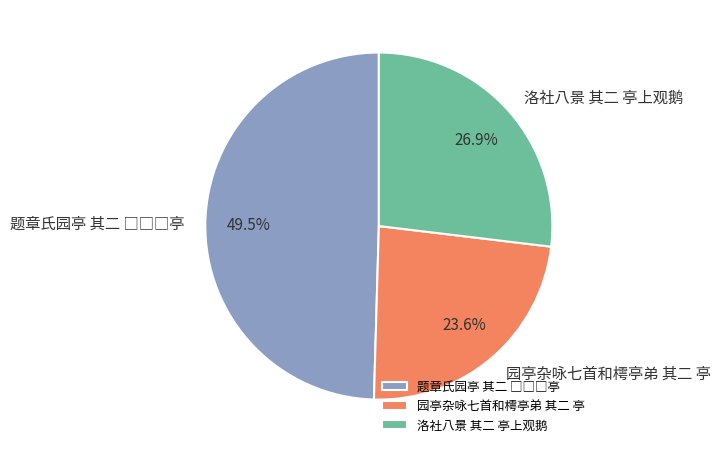

How many slices are in this pie chart?

3